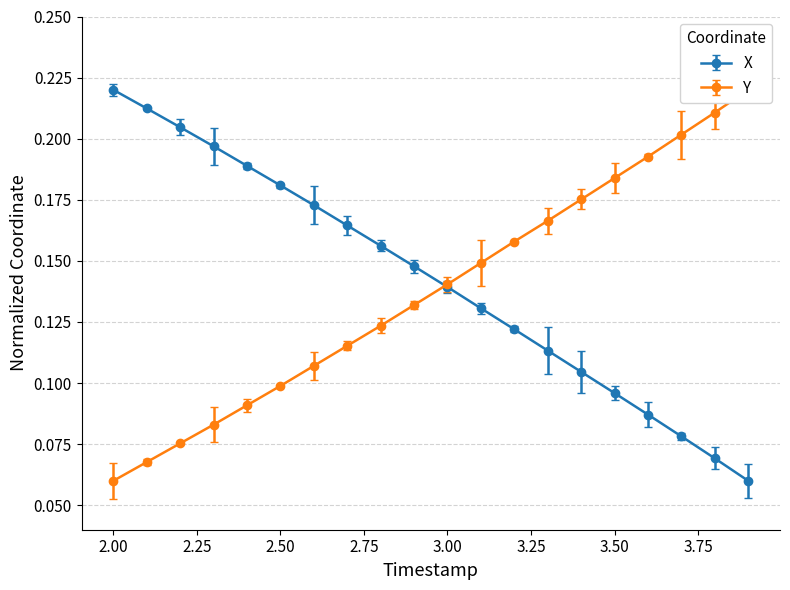

How many lines are shown in the chart?

2